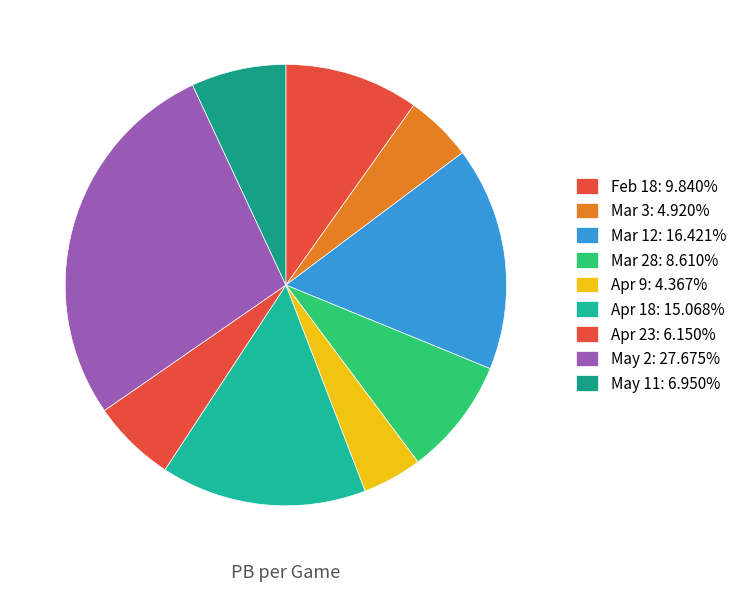

To the nearest percent, what percentage of the pie is Feb 18?

10%